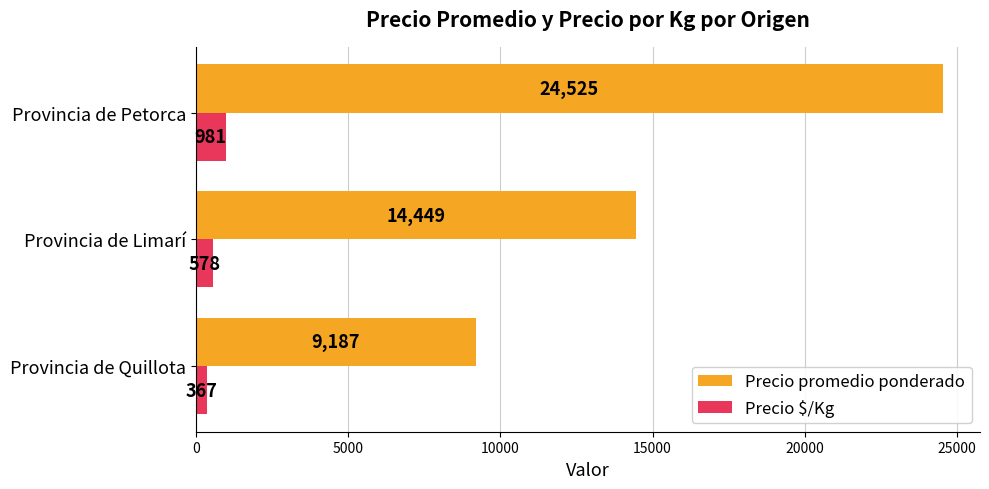

At which label is Precio promedio ponderado closest to 16855?

Provincia de Limarí